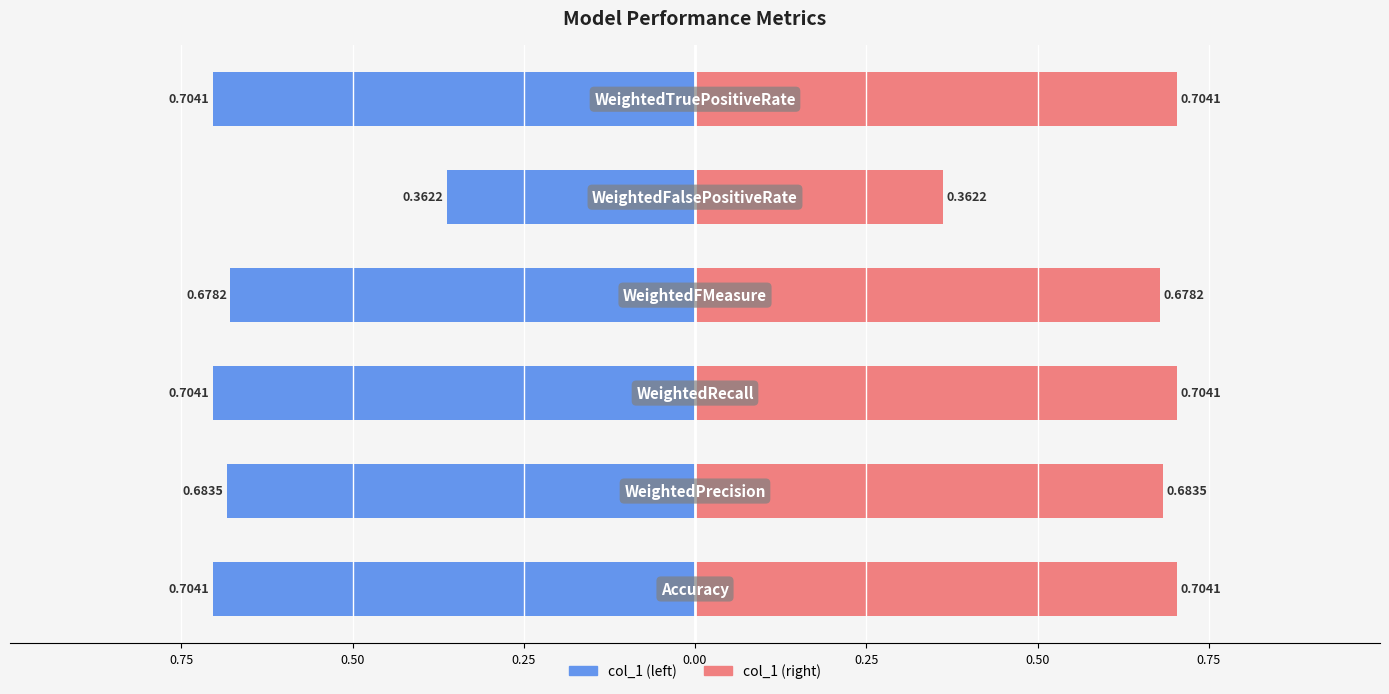

How many groups of bars are there?

6